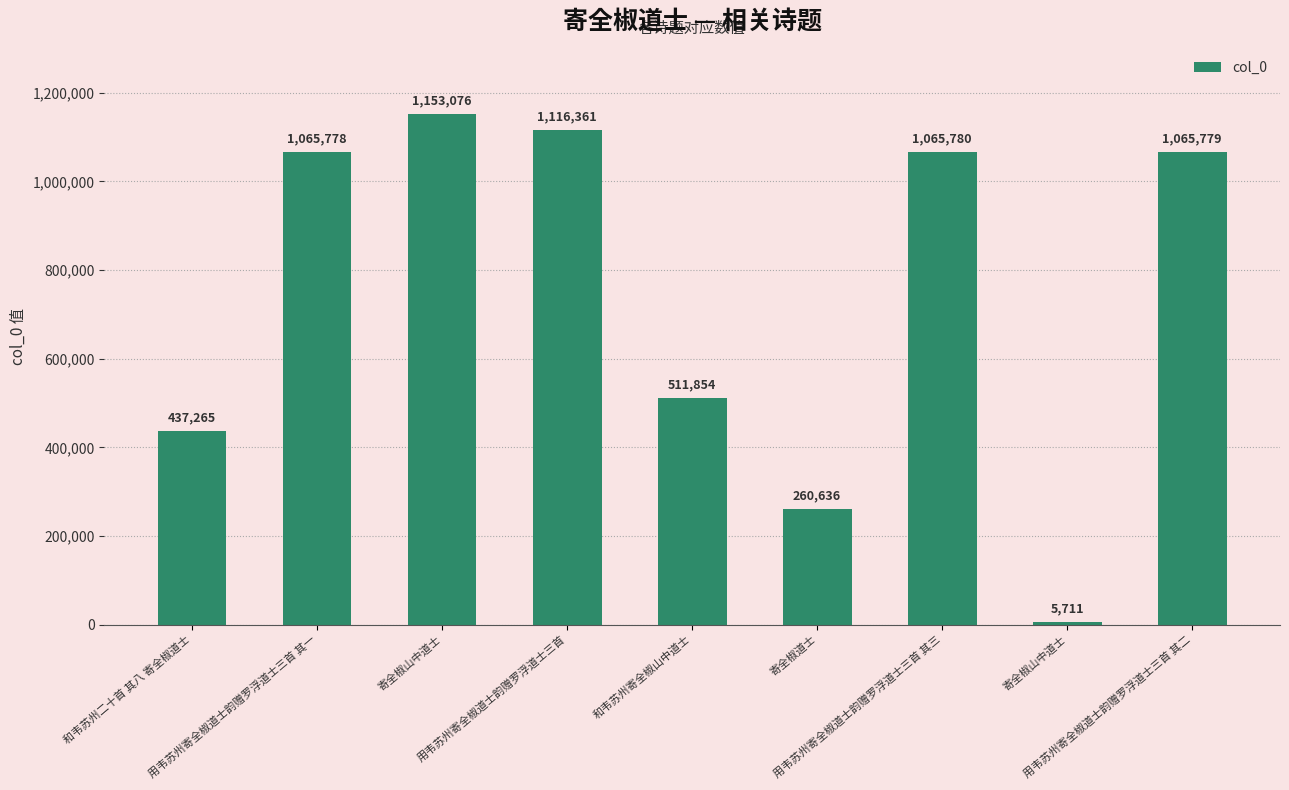

Are the bars horizontal?

No